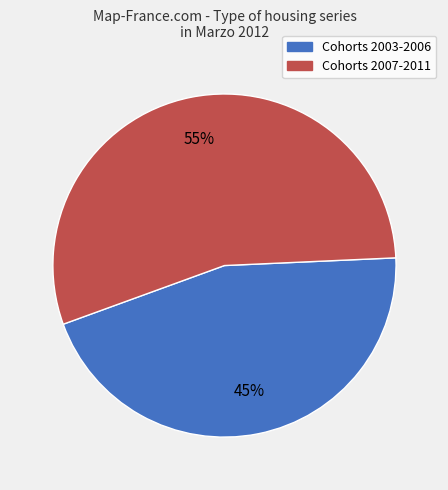

To the nearest percent, what is the difference between the largest and smallest slice percentages?

10%